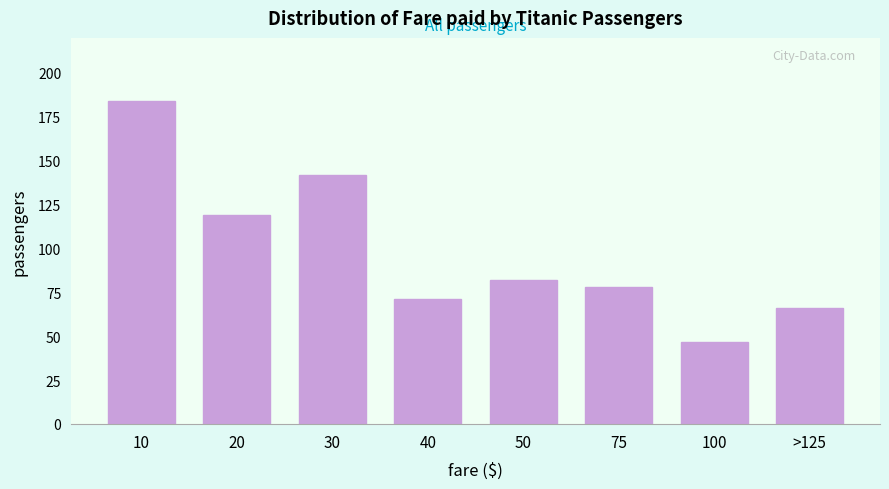

Reading left to right, extract all data points from this chart.

184	119	142	71	82	78	47	66